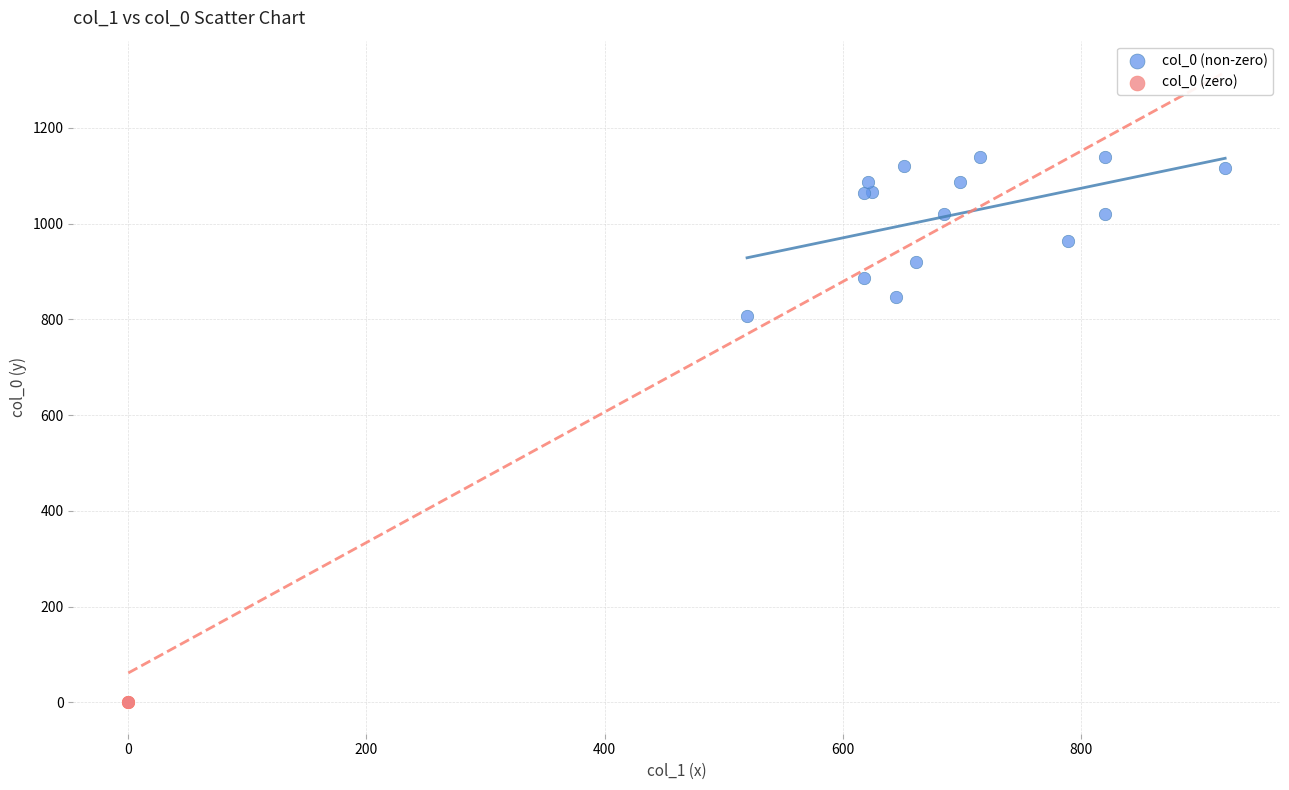

Which series contains the highest Y value?

col_0 (non-zero)